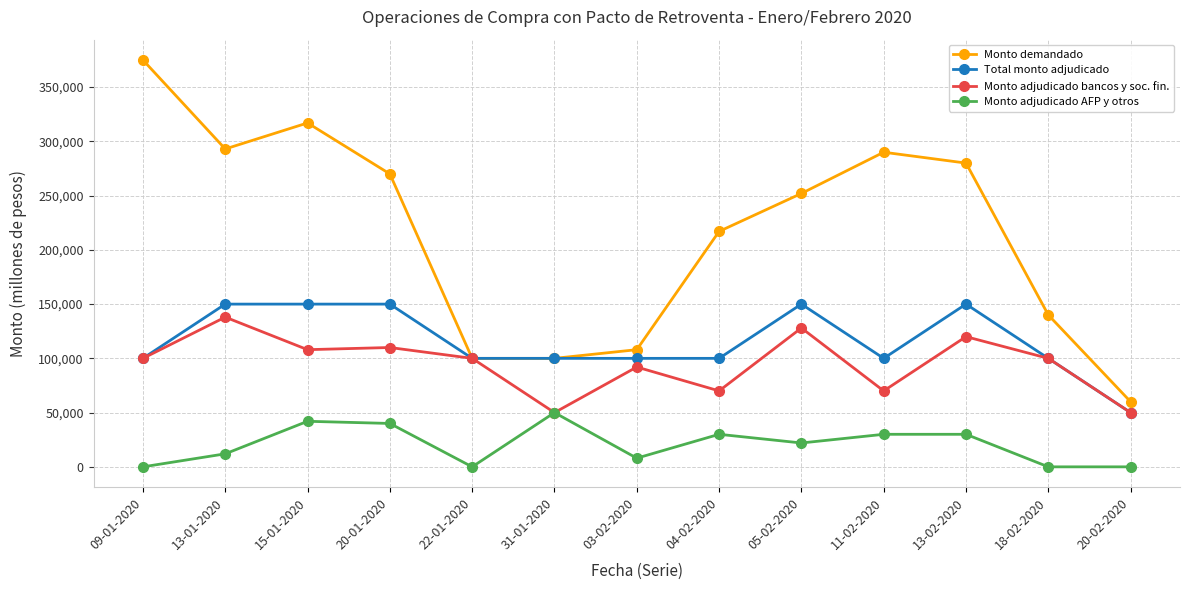

How many categories are shown in the chart?

13